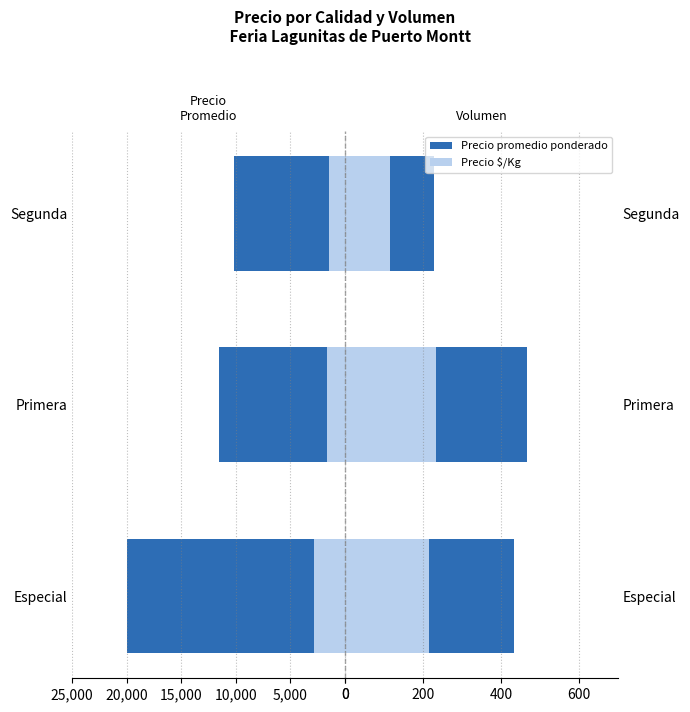

Count the number of categories in the chart.

3